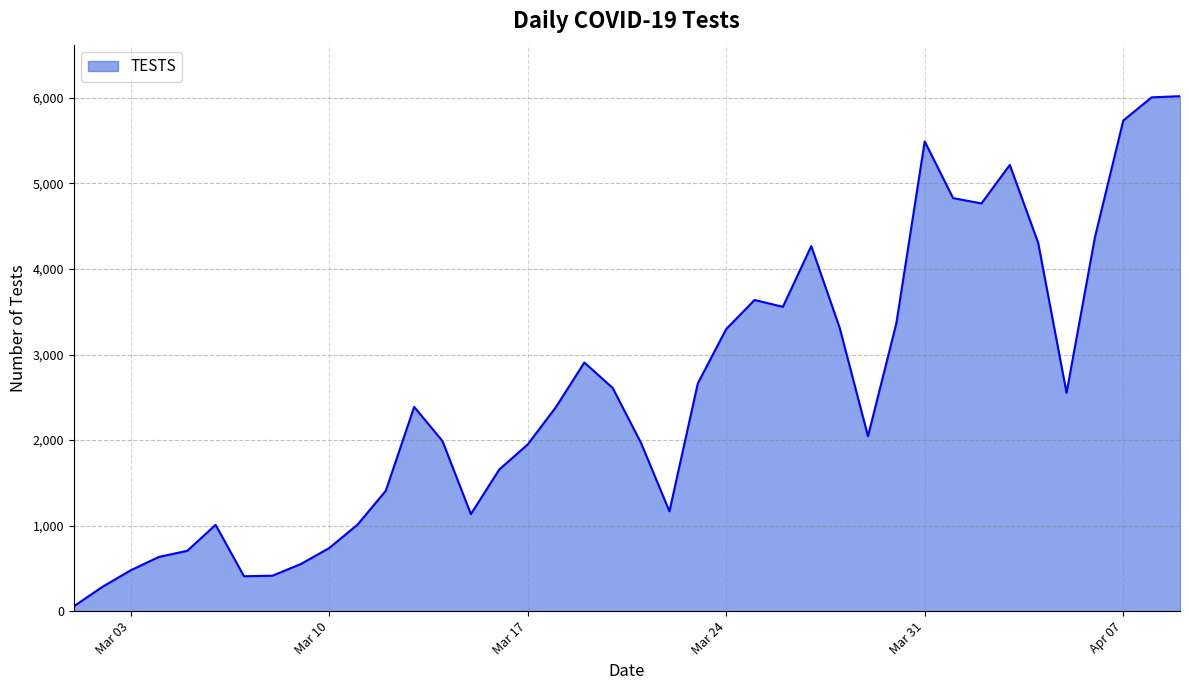

What is the average value?

2582